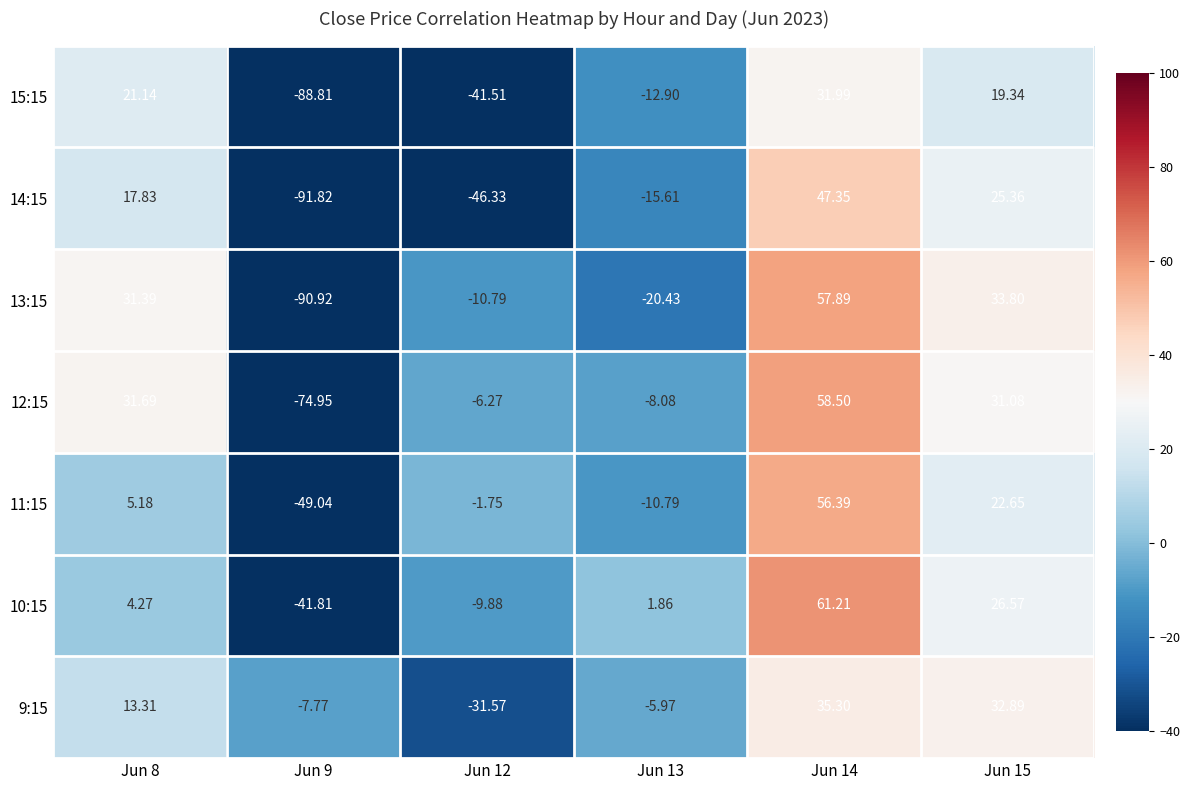

At Jun 13, list the series in order from largest to smallest.

10:15, 9:15, 12:15, 11:15, 15:15, 14:15, 13:15